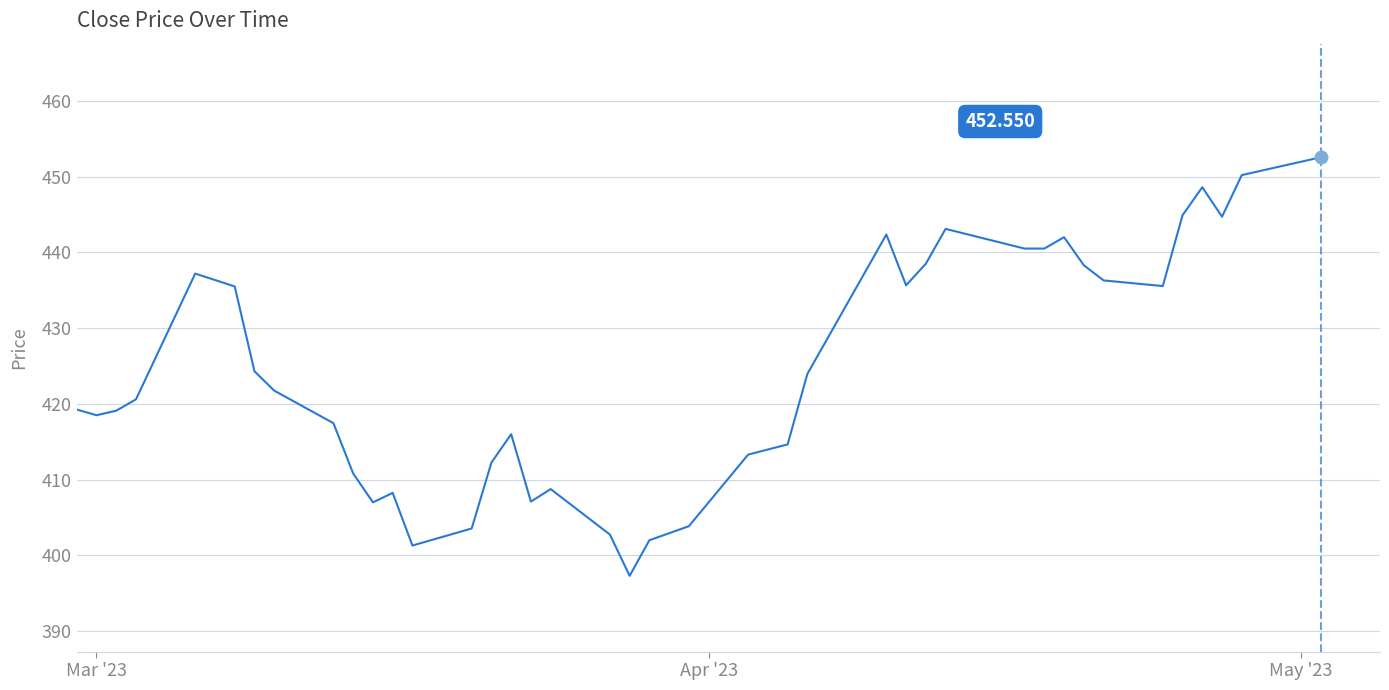

True or false: there are more than 2 points higher than both neighbors.

True